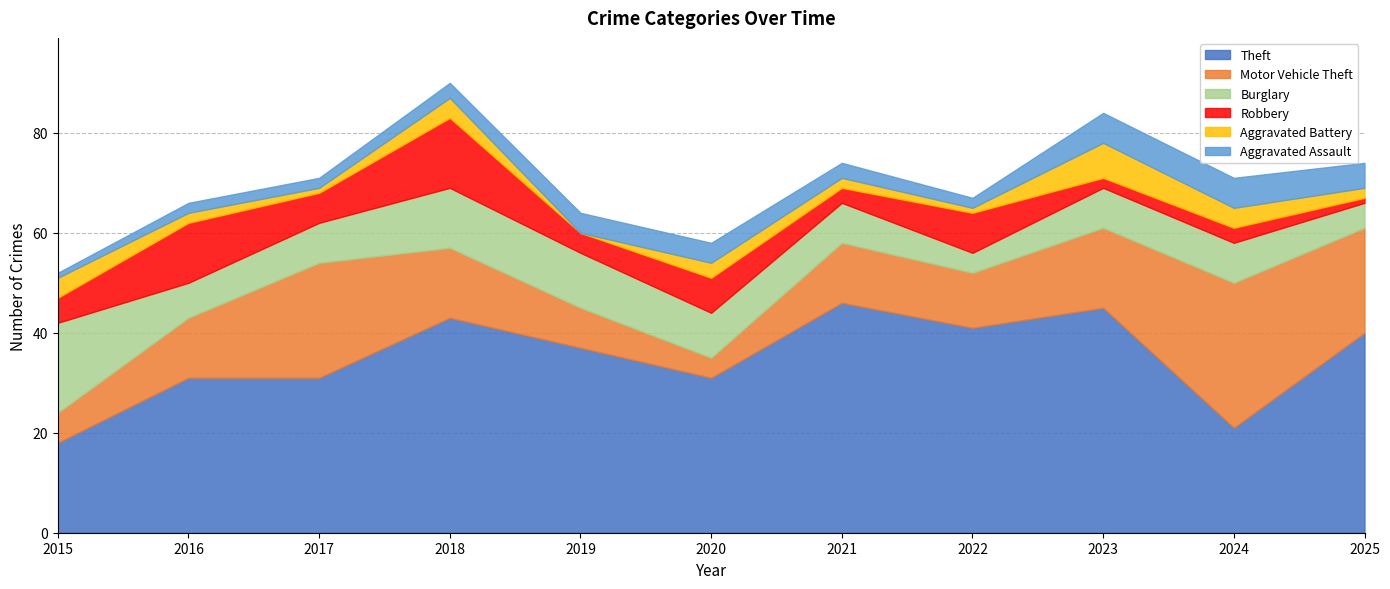

What is the average value of the Burglary series?

9